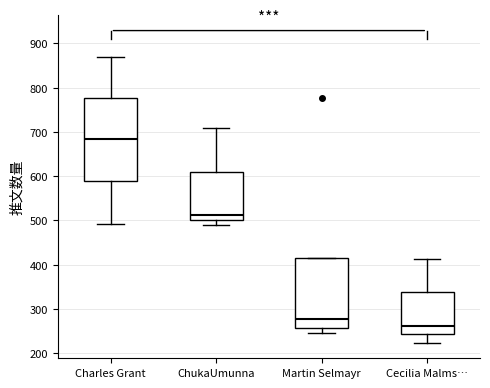

Reading left to right, transcribe this box plot: for each box, give where its median line is, the range the box spans, and where its two whiskers end, as read against the y-axis. The values are not printed on the chart, so give them approximately, as read against the axis.

Charles Grant: median 680, box 590 to 780, whiskers 490 to 870
ChukaUmunna: median 510, box 500 to 610, whiskers 490 to 710
Martin Selmayr: median 280, box 260 to 410, whiskers 250 to 410
Cecilia Malms…: median 260, box 240 to 340, whiskers 220 to 410